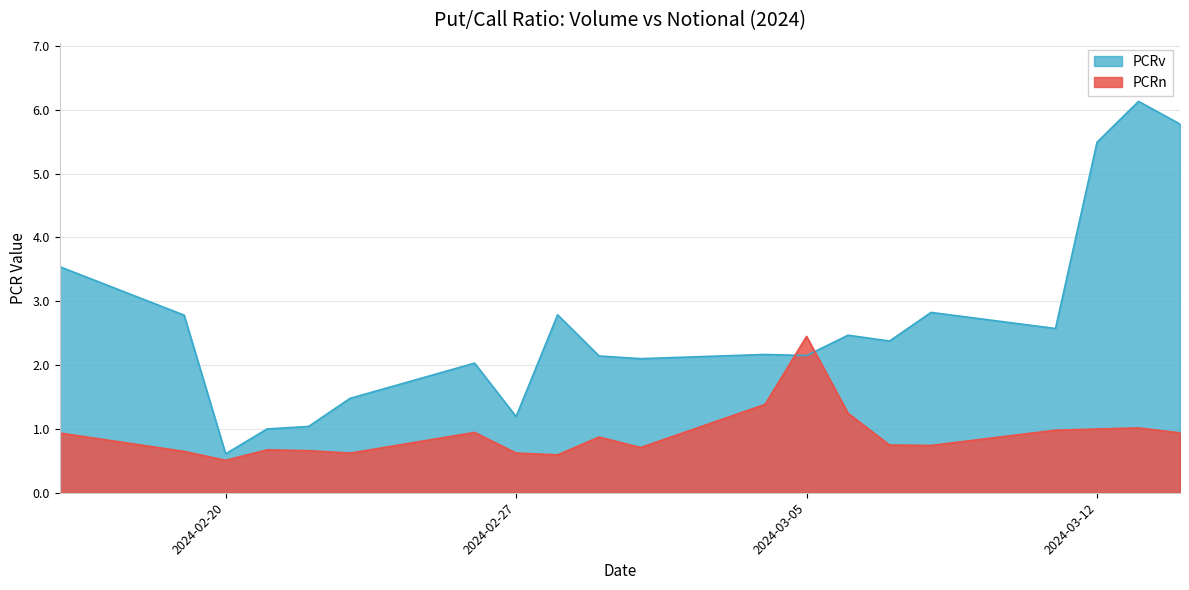

What is the label of the 11th point from the right?

2024-02-29